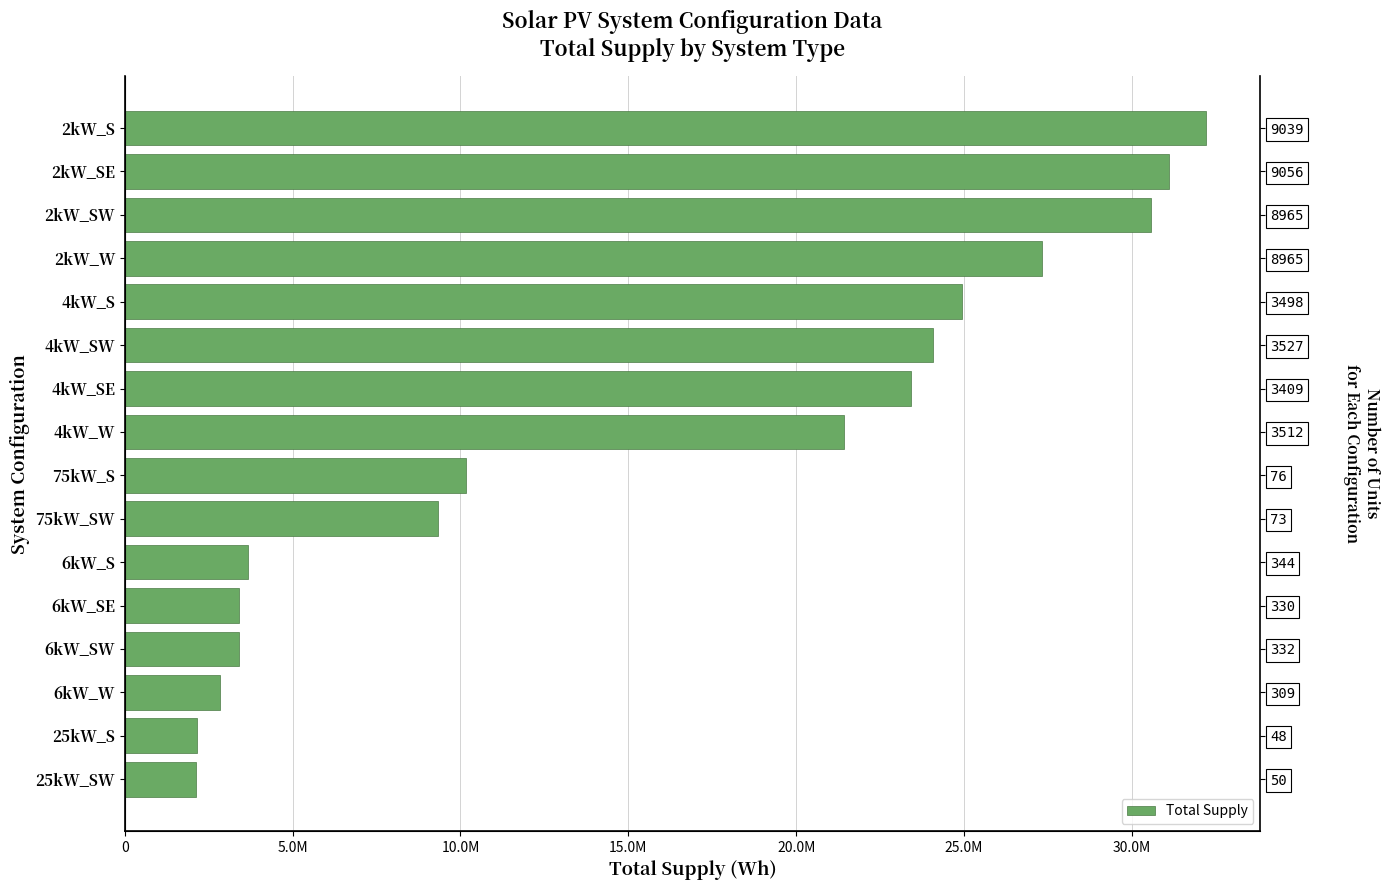

Reading right to left, transcribe all the data shown in this chart.

32216048.1	31109174.5	30581277.6	27327146.2	24934558.4	24062502.5	23421195.9	21410582.8	10157731.8	9338120.3	3678168.1	3400848.4	3397540.8	2825684.8	2138469.9	2131990.9